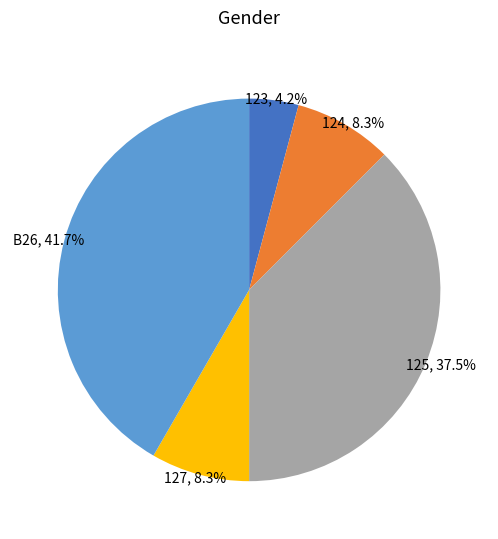

Which slice is the largest?

B26